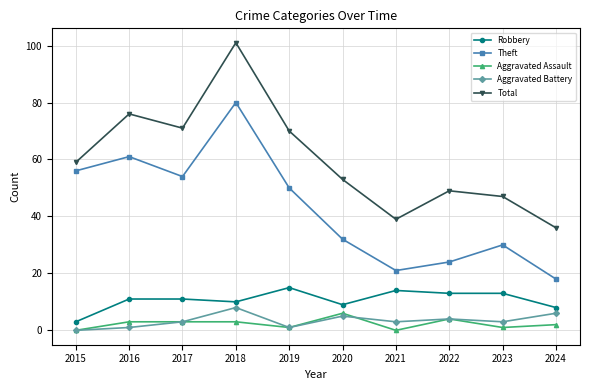

How many lines are shown in the chart?

5